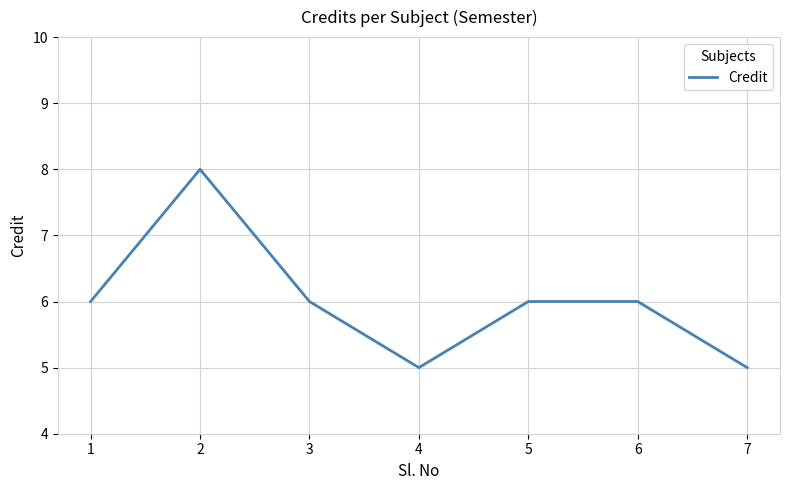

Approximately how many times larger is the value at 1 compared to 5?

1.0